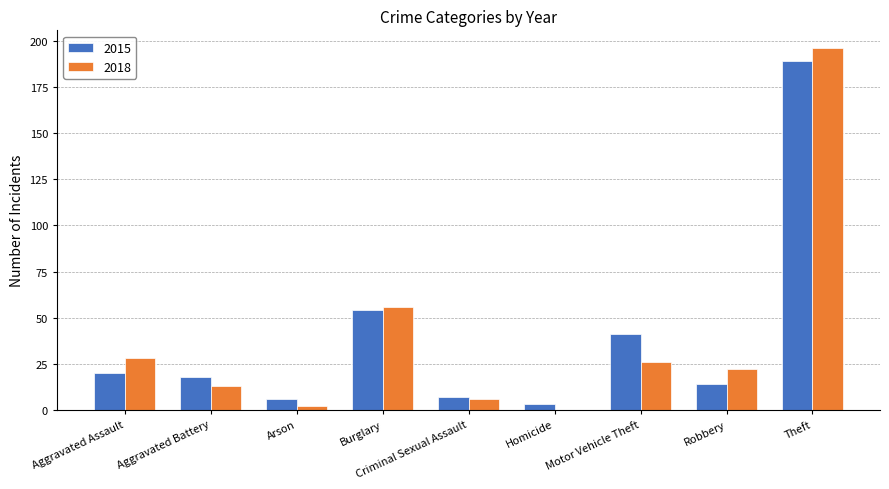

Is the value of 2018 at Arson greater than the value of 2015 at Criminal Sexual Assault?

No